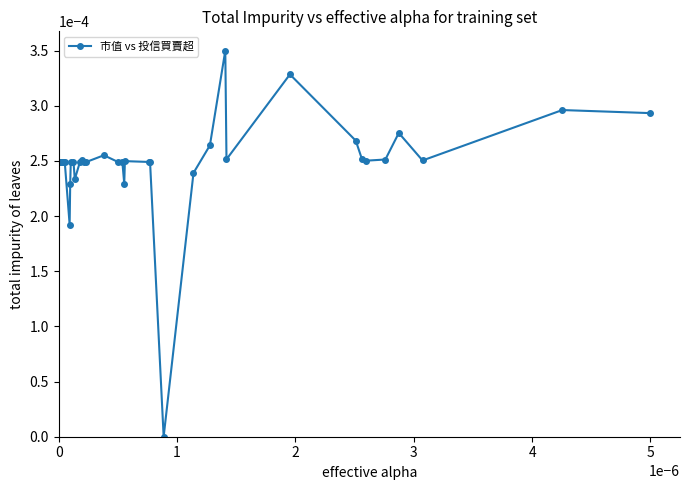

True or false: the data has more than 0 interior local peaks.

True